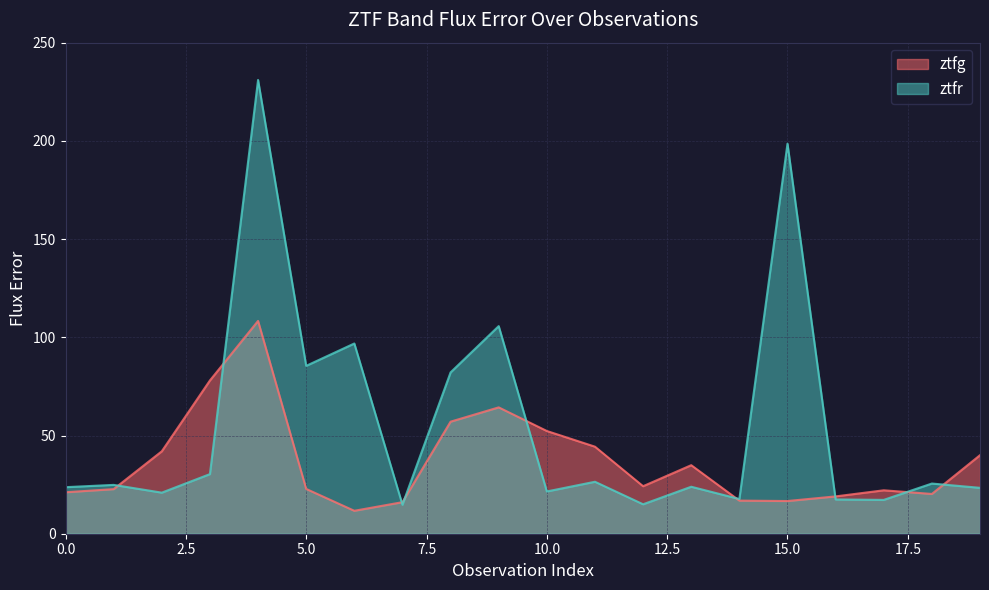

At which category is the sum across all series the highest?

4